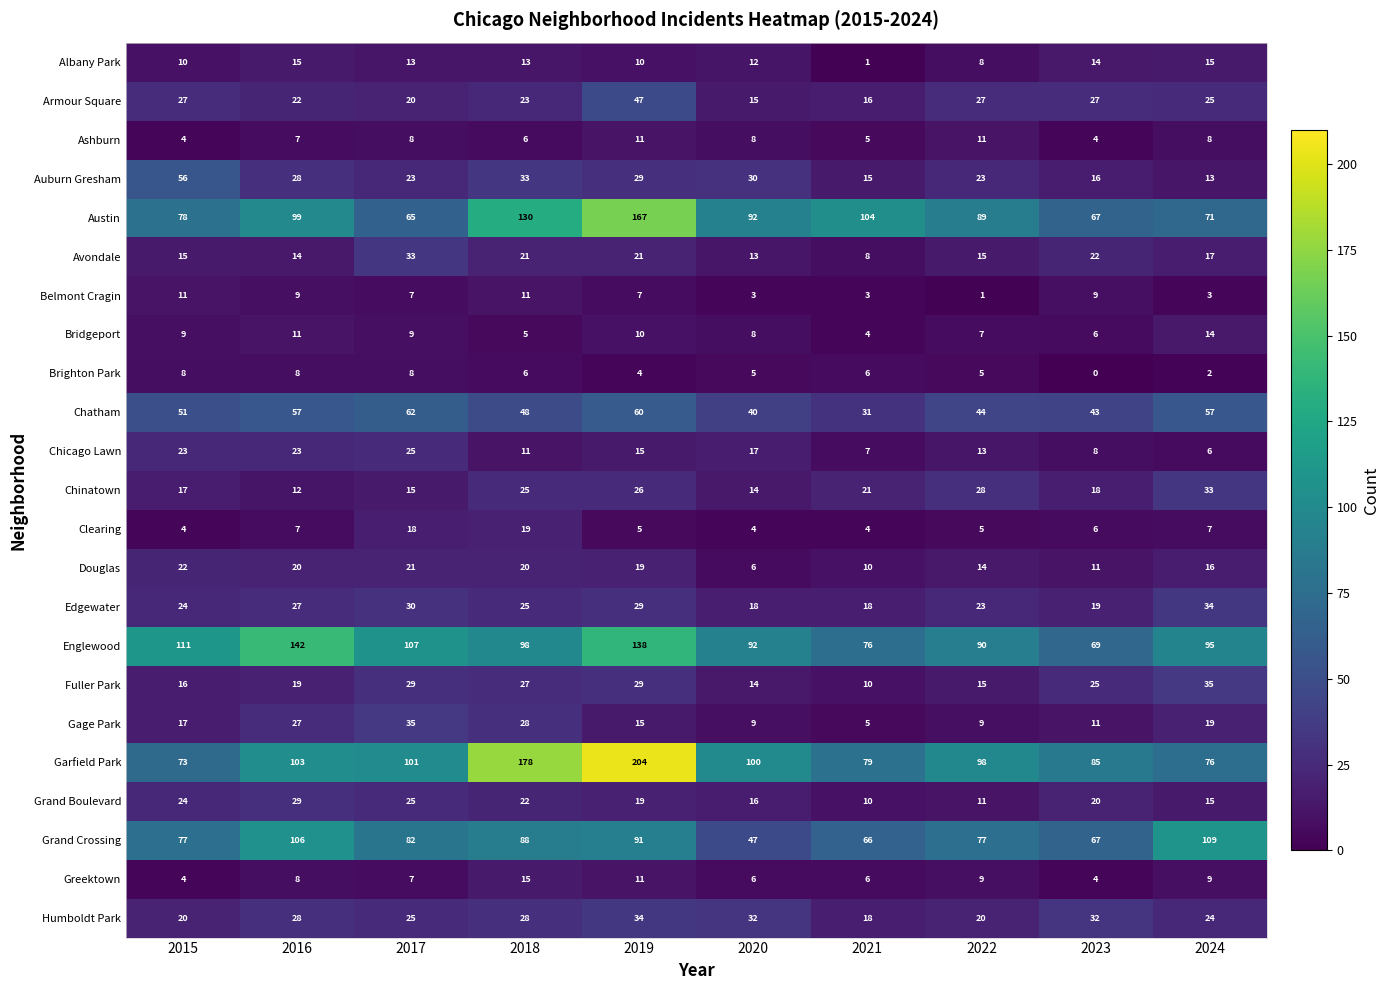

The value of Chinatown at 2019 is 26. True or false?

True